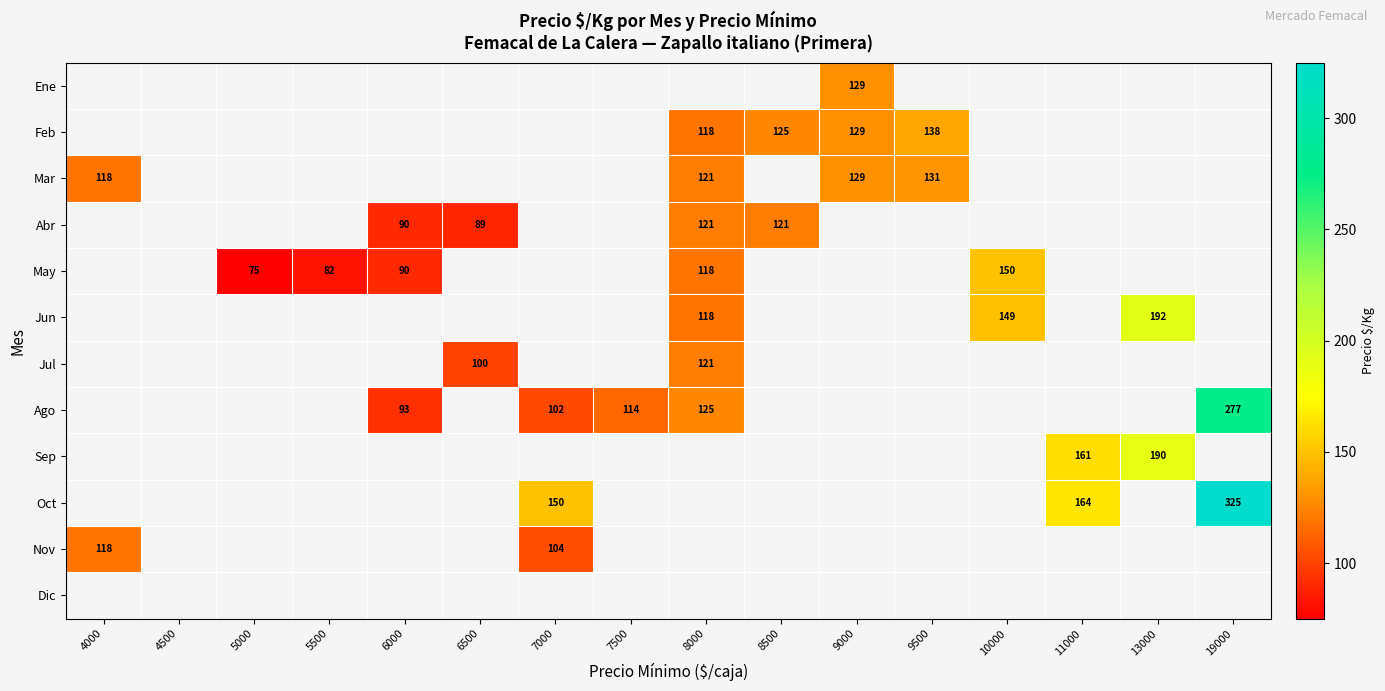

Is the value of Abr at 13000 greater than the value of Feb at 4000?

No